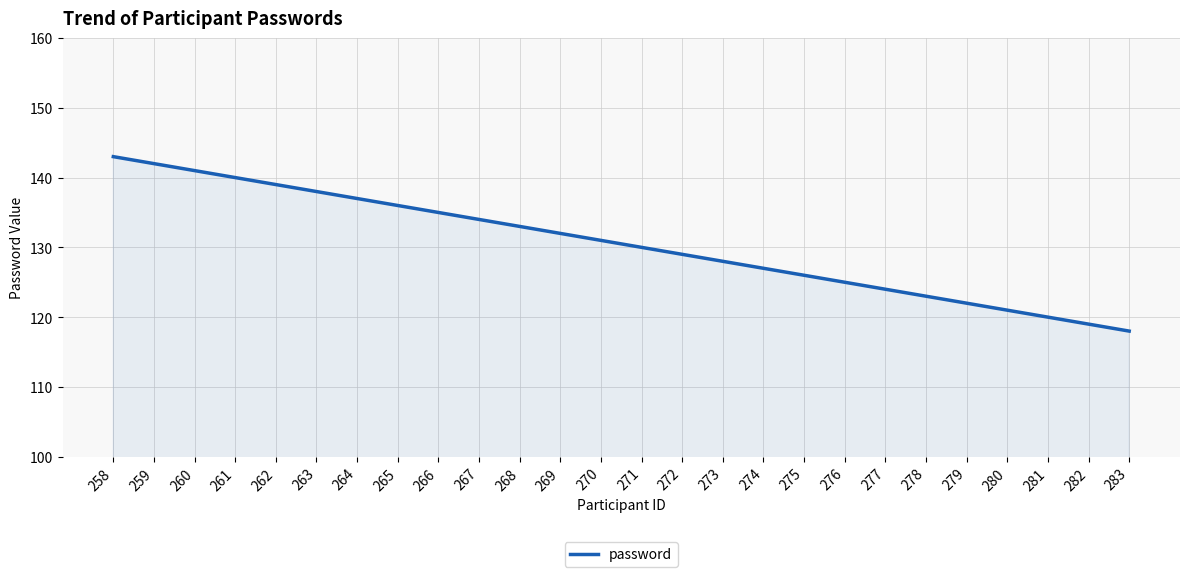

At which category does the chart reach its minimum across all series?

283